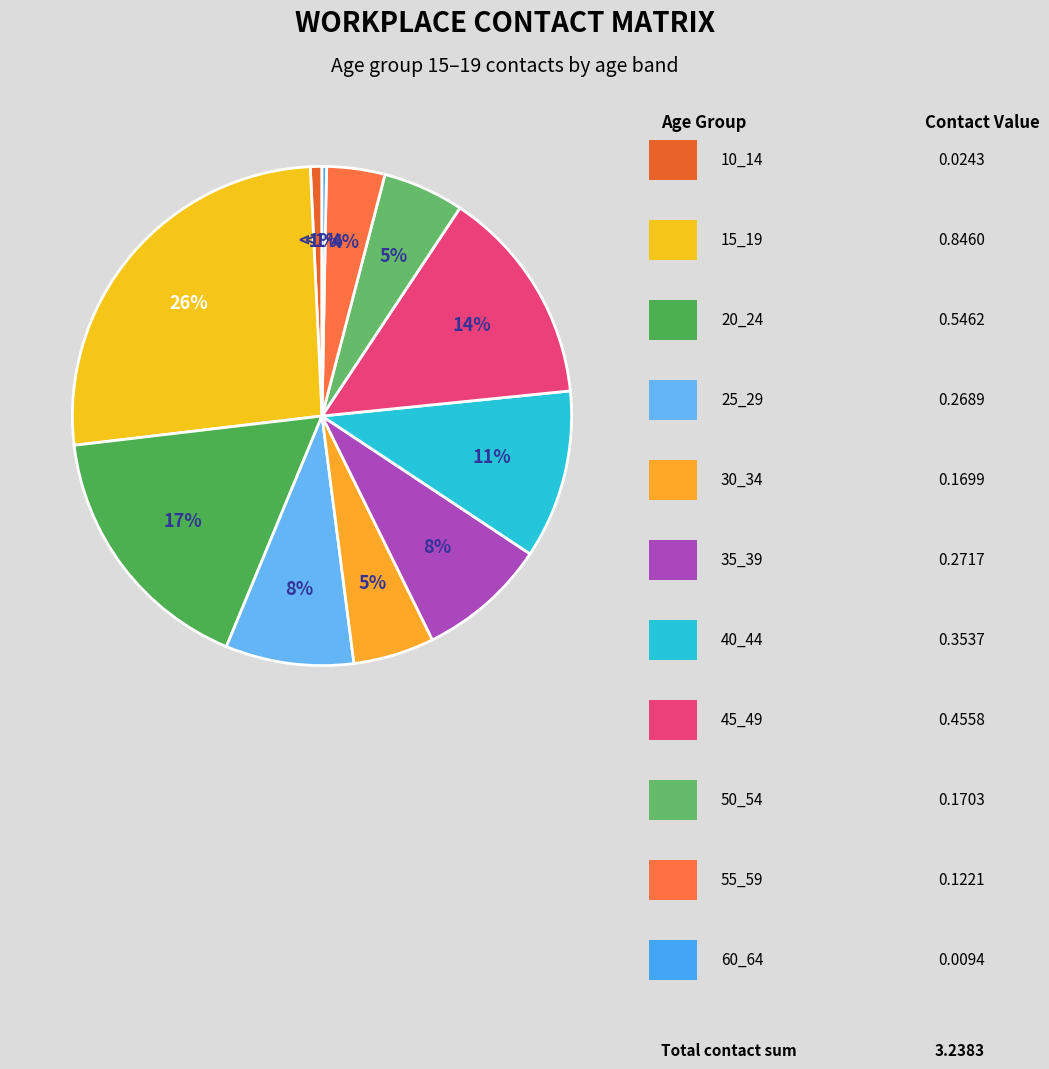

Is it true that 60_64 is 14% of the pie?

False